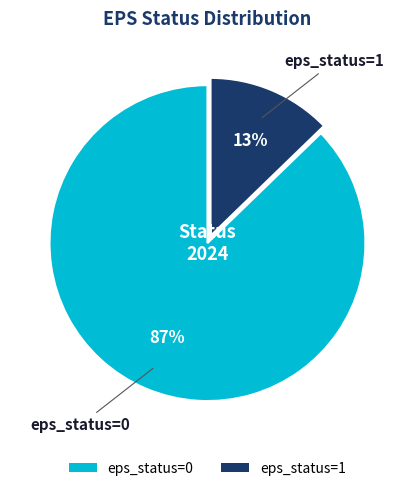

True or false: eps_status=1 accounts for 13% of the total.

True